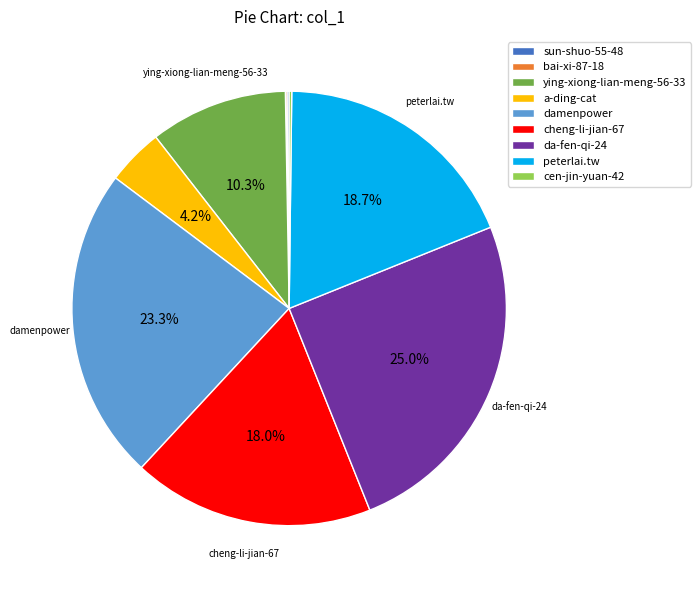

Combined, what portion of the pie is da-fen-qi-24 and peterlai.tw?

43.7%